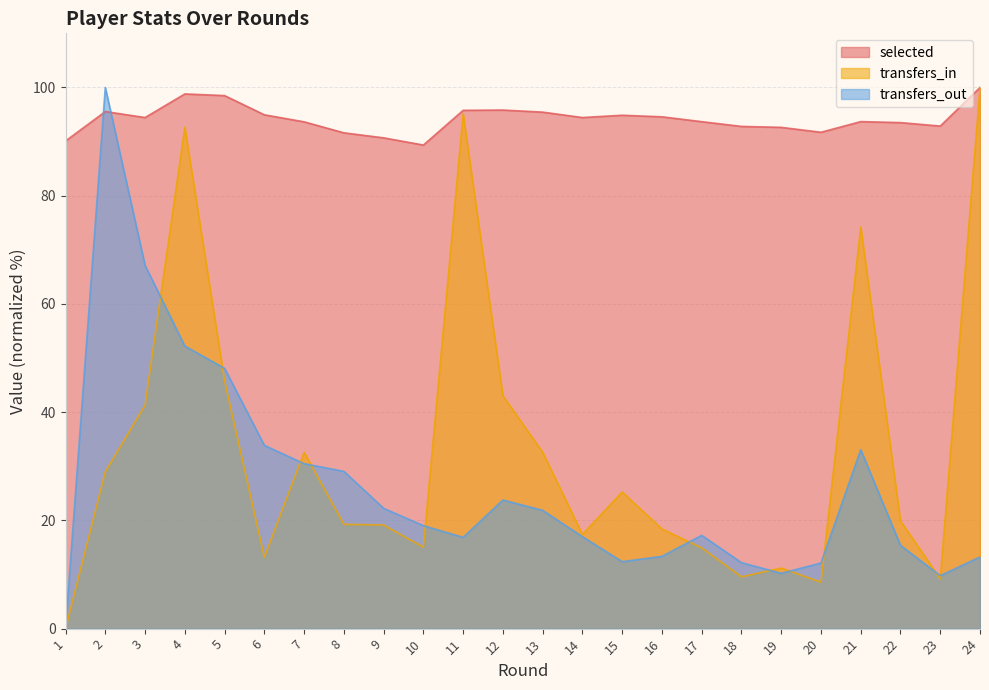

Reading right to left, list all the values displayed in this chart.

selected: 24=100.0	23=92.9	22=93.5	21=93.7	20=91.7	19=92.6	18=92.8	17=93.7	16=94.6	15=94.9	14=94.4	13=95.4	12=95.8	11=95.8	10=89.4	9=90.7	8=91.6	7=93.6	6=94.9	5=98.5	4=98.8	3=94.4	2=95.5	1=90.1
transfers_in: 24=100.0	23=9.2	22=19.9	21=74.3	20=8.6	19=11.2	18=9.6	17=14.9	16=18.4	15=25.2	14=17.4	13=32.6	12=43.0	11=95.1	10=15.0	9=19.2	8=19.3	7=32.6	6=13.2	5=45.8	4=92.7	3=41.3	2=29.0	1=0.0
transfers_out: 24=13.2	23=9.8	22=15.4	21=33.1	20=12.1	19=10.2	18=12.2	17=17.2	16=13.4	15=12.4	14=17.0	13=21.9	12=23.8	11=16.9	10=19.0	9=22.2	8=29.1	7=30.5	6=33.9	5=48.1	4=52.2	3=67.1	2=100.0	1=0.0